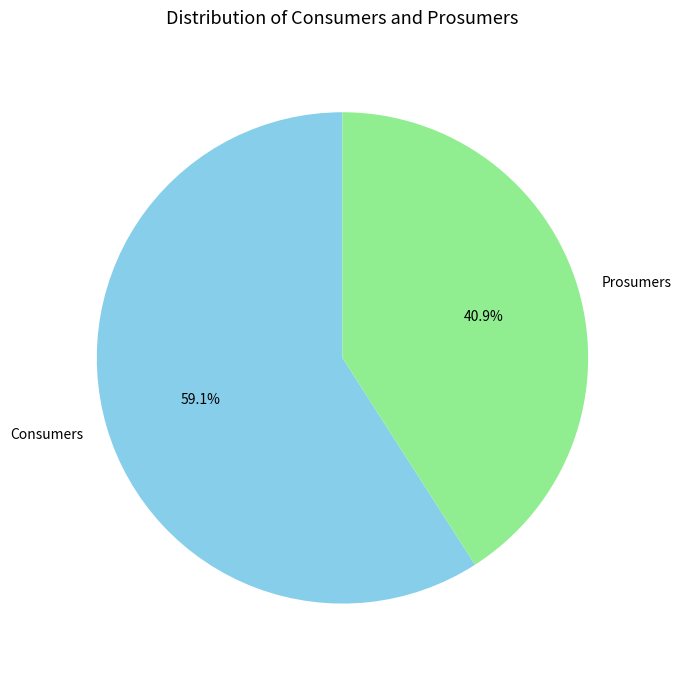

To the nearest percent, what portion does Prosumers represent?

41%